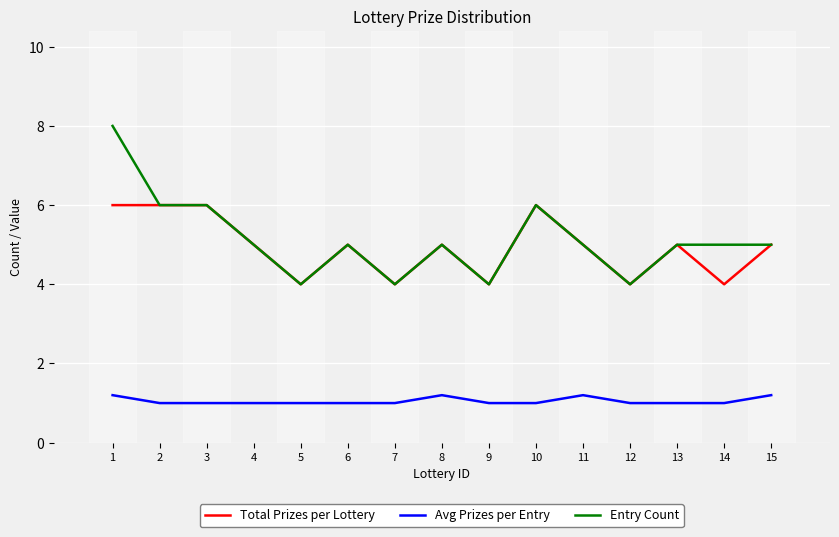

What is the minimum value shown in the chart?

1.0